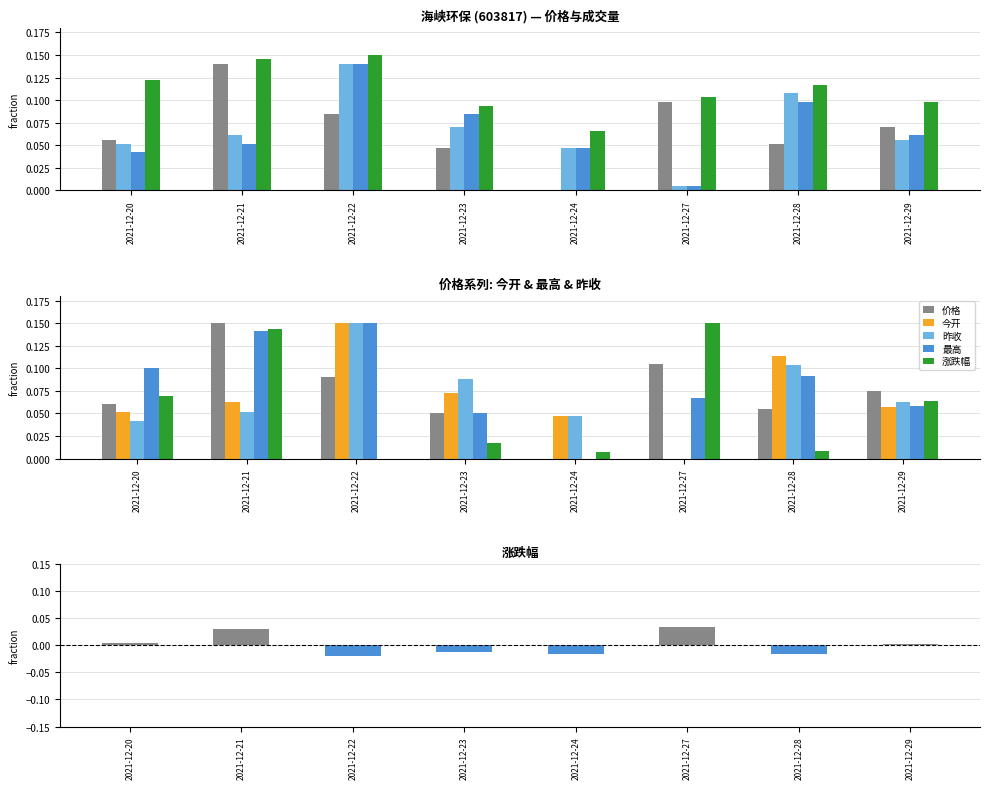

Reading right to left, extract all data points from this chart.

价格: 2021-12-29=0.1	2021-12-28=0.1	2021-12-27=0.1	2021-12-24=0.0	2021-12-23=0.0	2021-12-22=0.1	2021-12-21=0.1	2021-12-20=0.1
今开: 2021-12-29=0.1	2021-12-28=0.1	2021-12-27=0.0	2021-12-24=0.0	2021-12-23=0.1	2021-12-22=0.1	2021-12-21=0.1	2021-12-20=0.1
昨收: 2021-12-29=0.1	2021-12-28=0.1	2021-12-27=0.0	2021-12-24=0.0	2021-12-23=0.1	2021-12-22=0.1	2021-12-21=0.1	2021-12-20=0.0
最高: 2021-12-29=0.1	2021-12-28=0.1	2021-12-27=0.1	2021-12-24=0.0	2021-12-23=0.1	2021-12-22=0.1	2021-12-21=0.1	2021-12-20=0.1
涨跌幅: 2021-12-29=0.0	2021-12-28=-0.0	2021-12-27=0.0	2021-12-24=-0.0	2021-12-23=-0.0	2021-12-22=-0.0	2021-12-21=0.0	2021-12-20=0.0